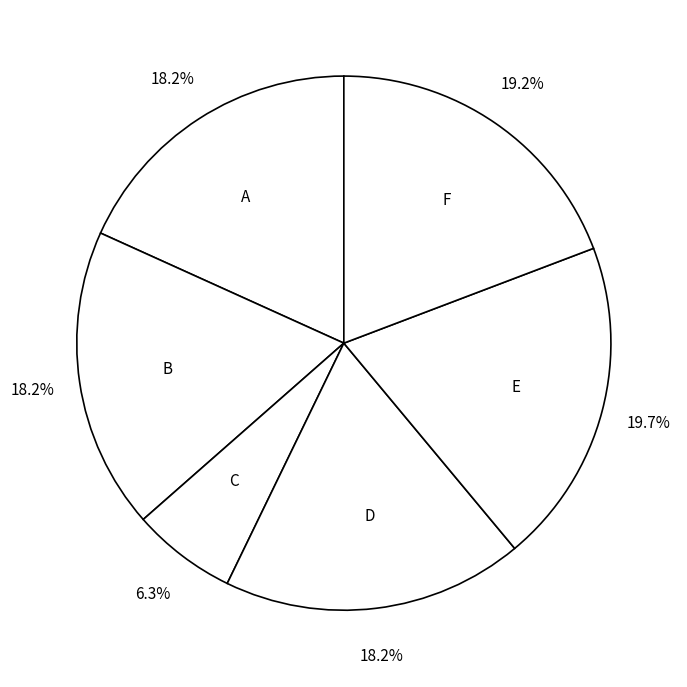

Is there a majority slice in this chart?

No